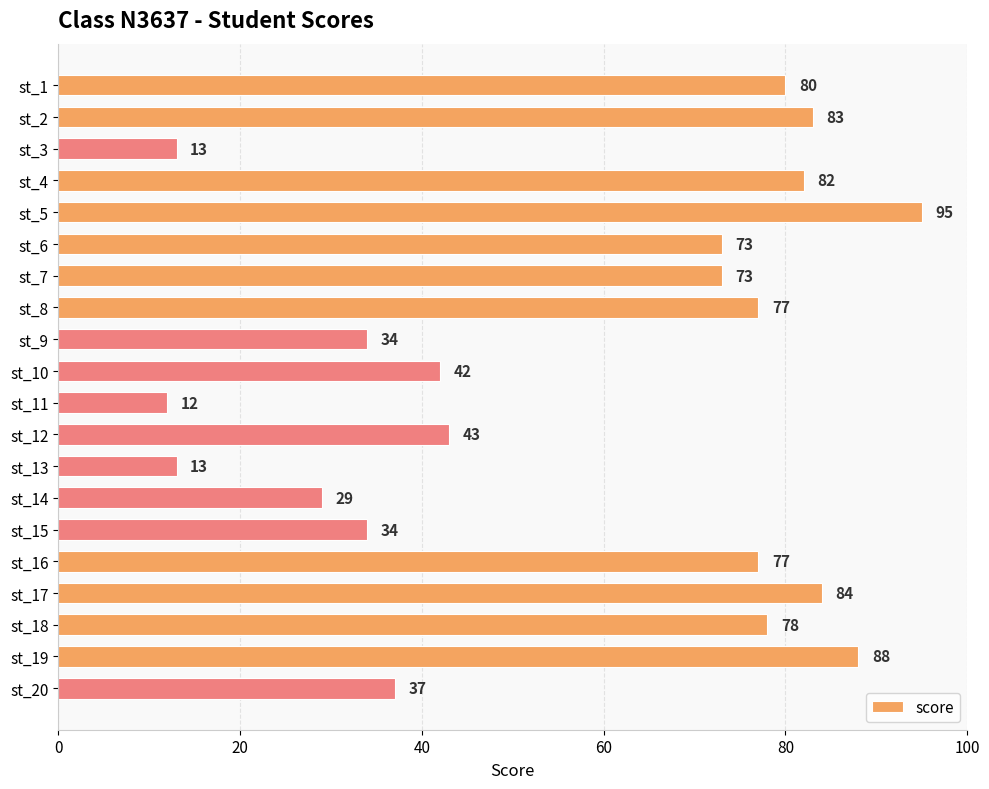

At which label is the value closest to 53?

st_12